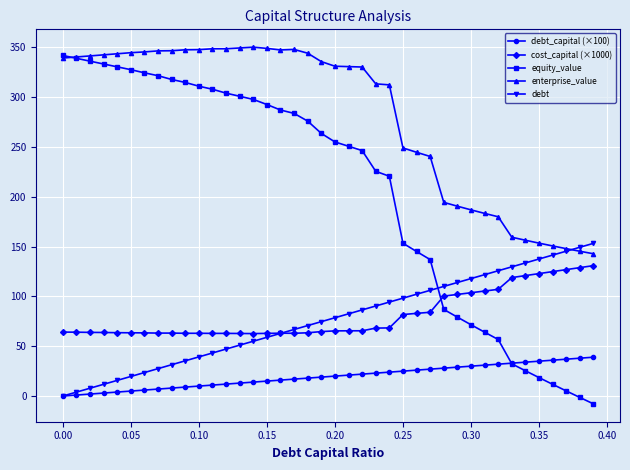

True or false: cost_capital (×1000) and debt_capital (×100) intersect in this chart.

False